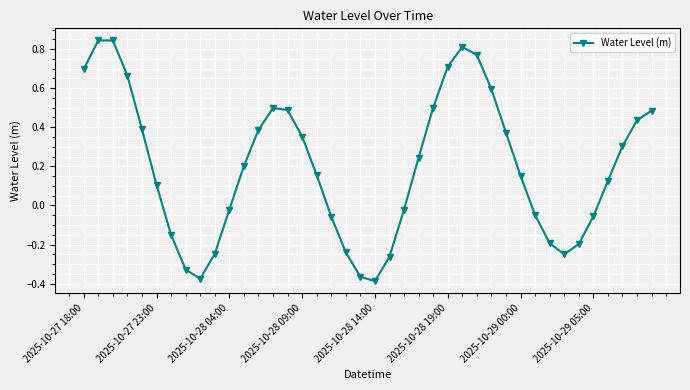

What is the difference between the maximum and minimum values?

1.2